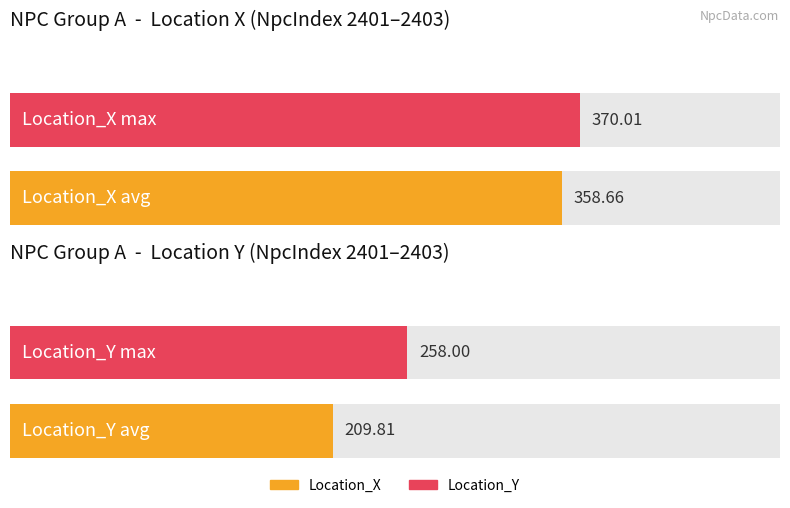

True or false: Location_X has a value of 214.0 at 2401.

False